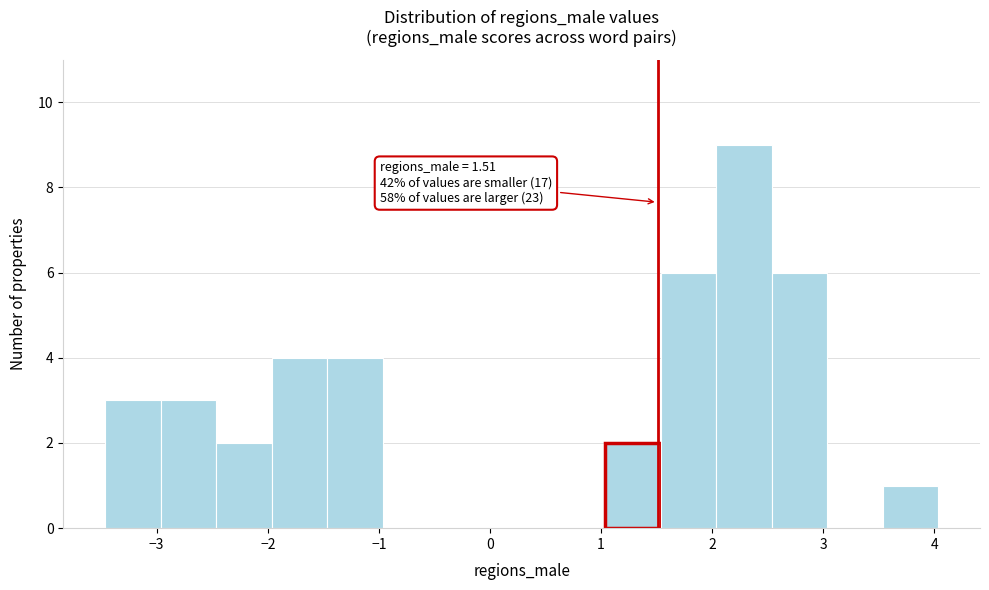

Over which range of the x-axis is the bar tallest?

2.0 to 2.5